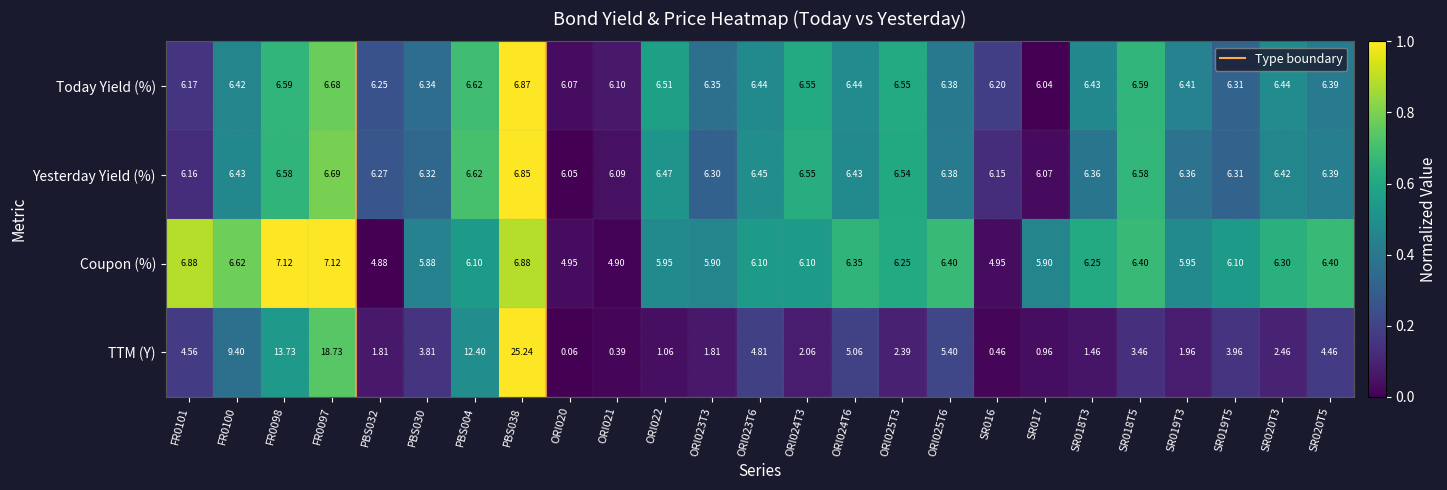

Rank the series at ORI022 from highest to lowest value.

Today Yield (%), Yesterday Yield (%), Coupon (%), TTM (Y)